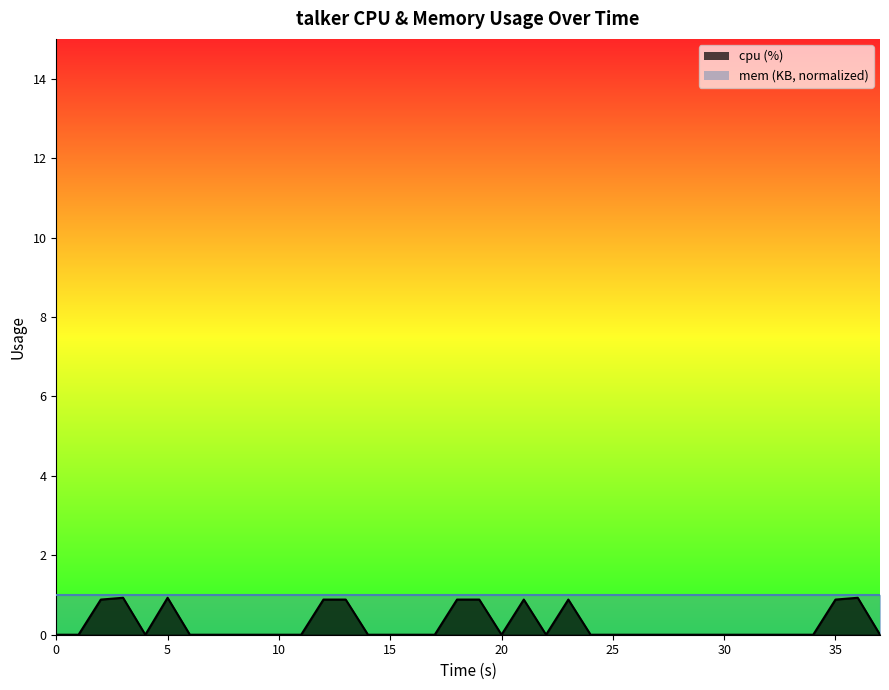

What is the average value?

0.3